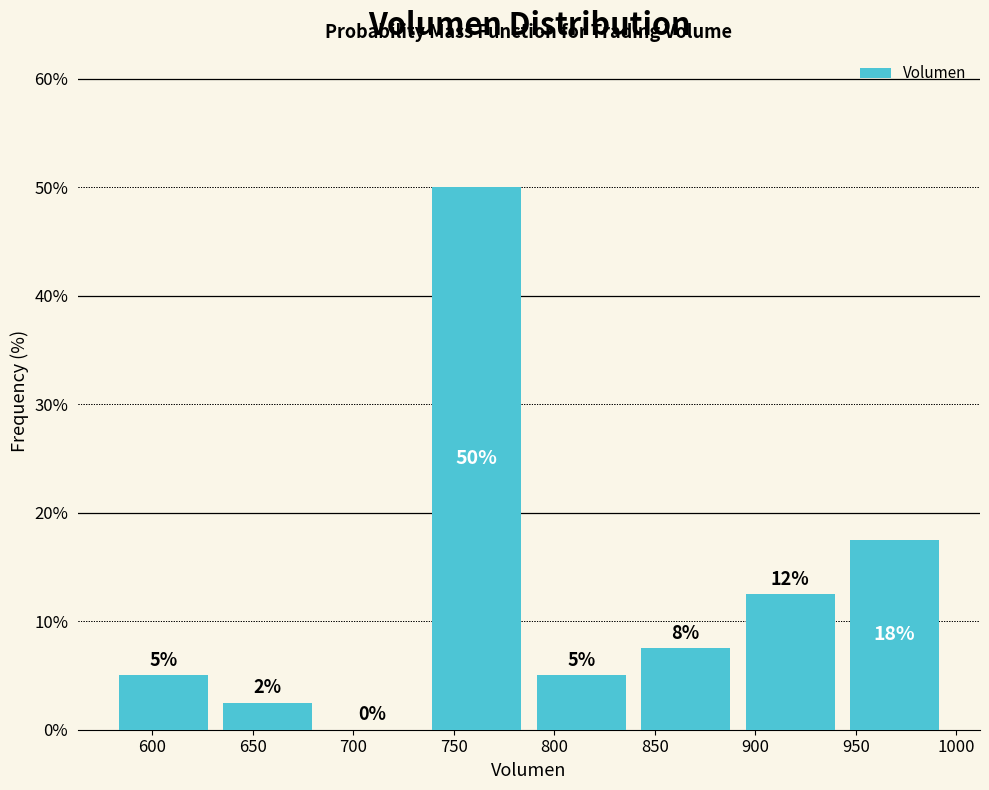

Over which range of the x-axis is the bar tallest?

735 to 785